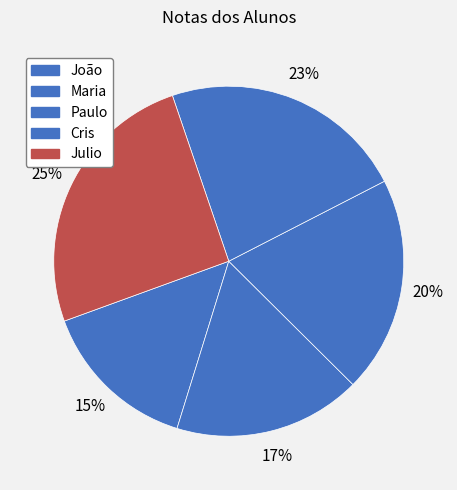

How many slices are in this pie chart?

5